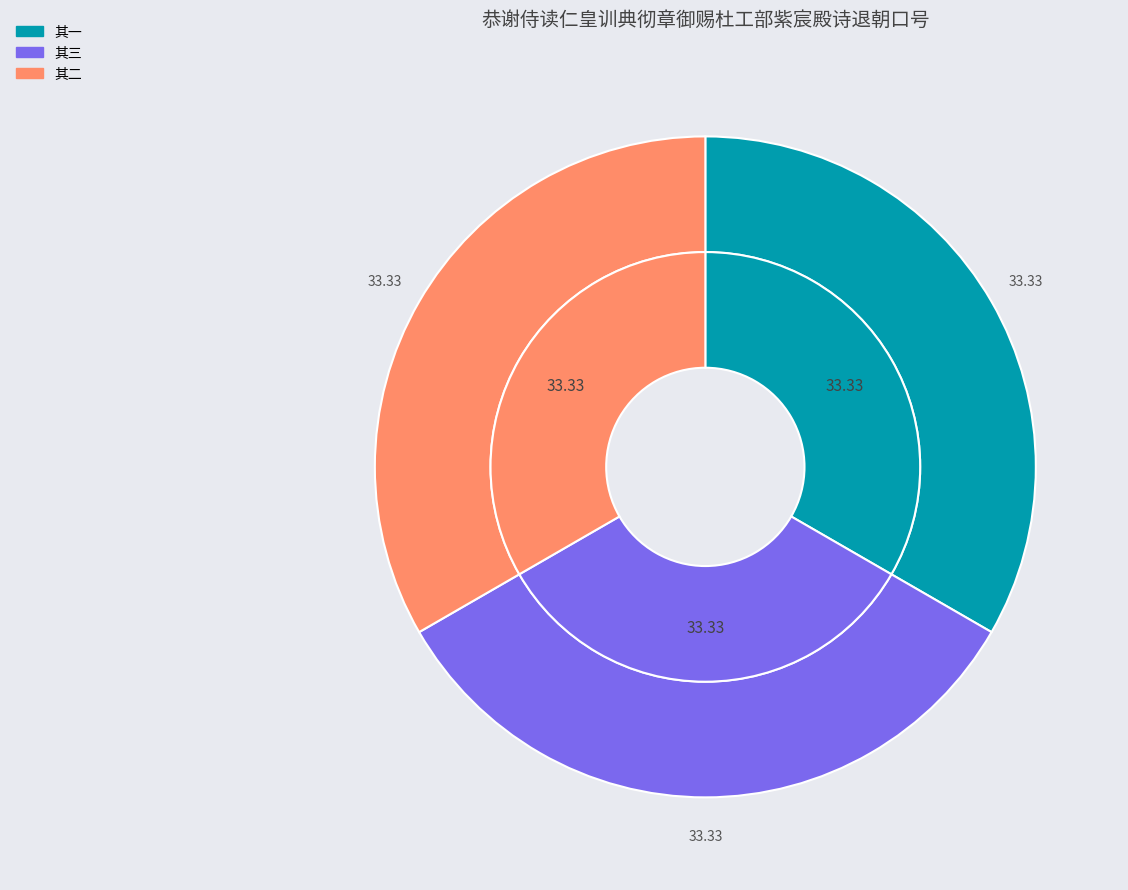

To the nearest percent, what is the average slice percentage?

33%